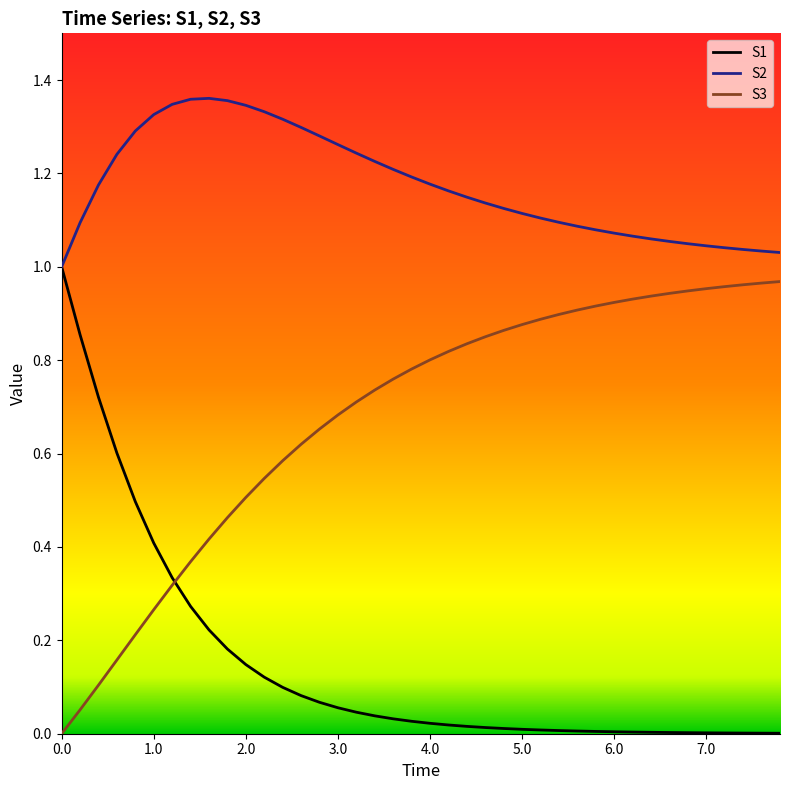

Reading left to right, extract all data points from this chart.

S1: 1.0	0.9	0.7	0.6	0.5	0.4	0.3	0.3	0.2	0.2	0.1	0.1	0.1	0.1	0.1	0.1	0.0	0.0	0.0	0.0	0.0	0.0	0.0	0.0	0.0	0.0	0.0	0.0	0.0	0.0	0.0	0.0	0.0	0.0	0.0	0.0	0.0	0.0	0.0	0.0
S2: 1.0	1.1	1.2	1.2	1.3	1.3	1.3	1.4	1.4	1.4	1.3	1.3	1.3	1.3	1.3	1.3	1.2	1.2	1.2	1.2	1.2	1.2	1.1	1.1	1.1	1.1	1.1	1.1	1.1	1.1	1.1	1.1	1.1	1.1	1.0	1.0	1.0	1.0	1.0	1.0
S3: 0.0	0.1	0.1	0.2	0.2	0.3	0.3	0.4	0.4	0.5	0.5	0.5	0.6	0.6	0.7	0.7	0.7	0.7	0.8	0.8	0.8	0.8	0.8	0.9	0.9	0.9	0.9	0.9	0.9	0.9	0.9	0.9	0.9	0.9	0.9	1.0	1.0	1.0	1.0	1.0